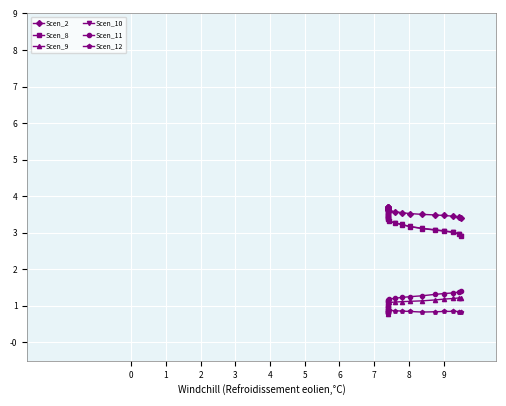

What is the value of the Scen_9 point at the 4th from the left?

0.9